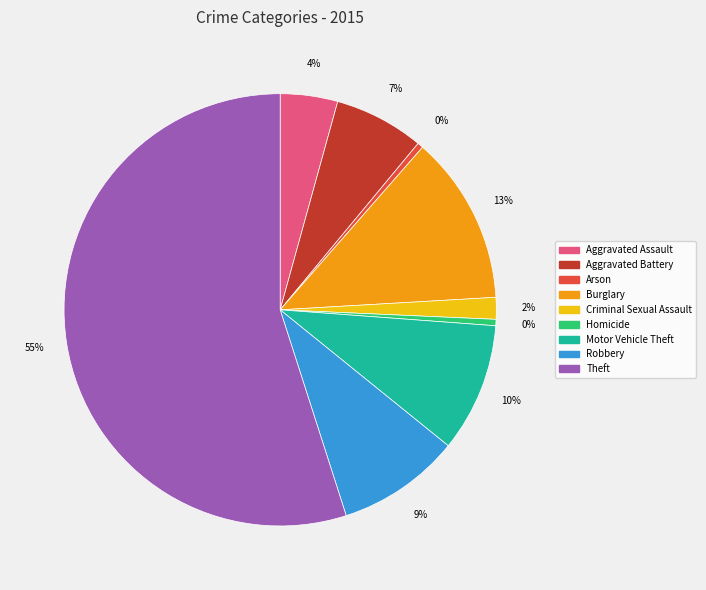

To the nearest percent, what is the difference between the largest and smallest slice percentages?

55%